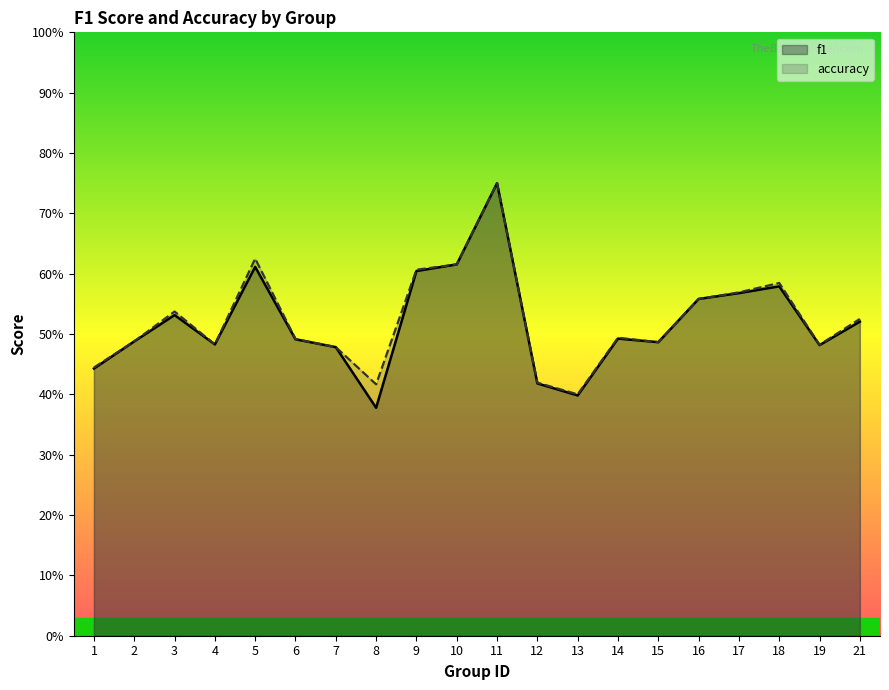

What is the greatest value displayed?

0.8